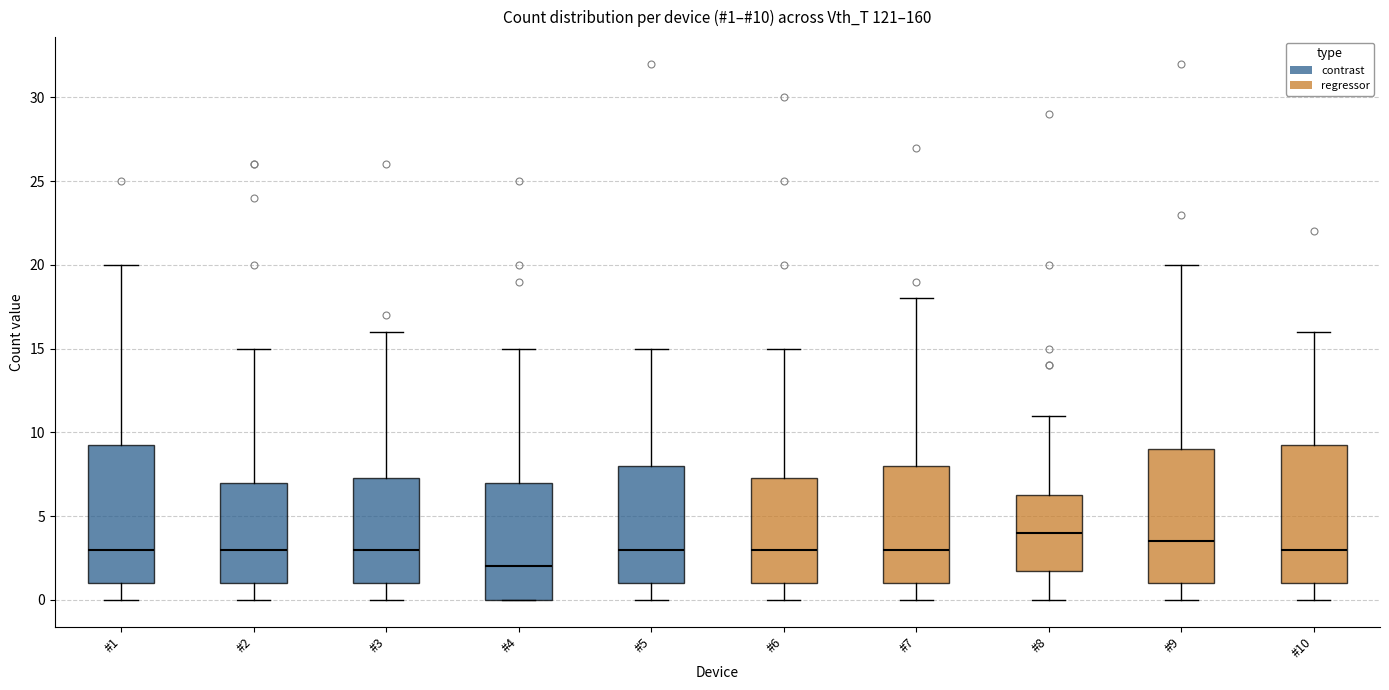

Which box has the highest median line?

#8